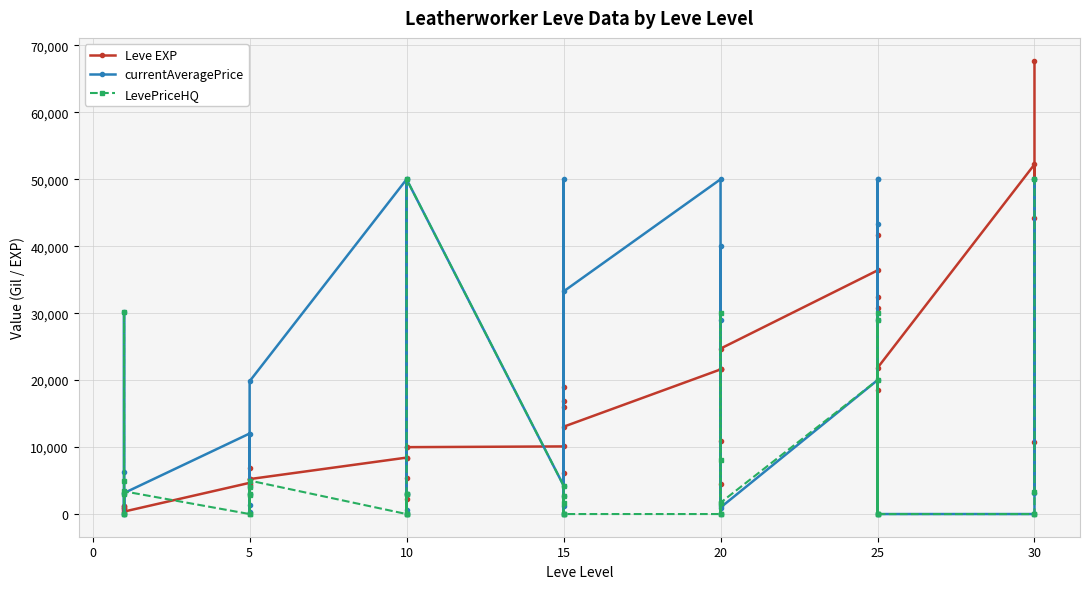

What is the sum of all Leve EXP values?

623610